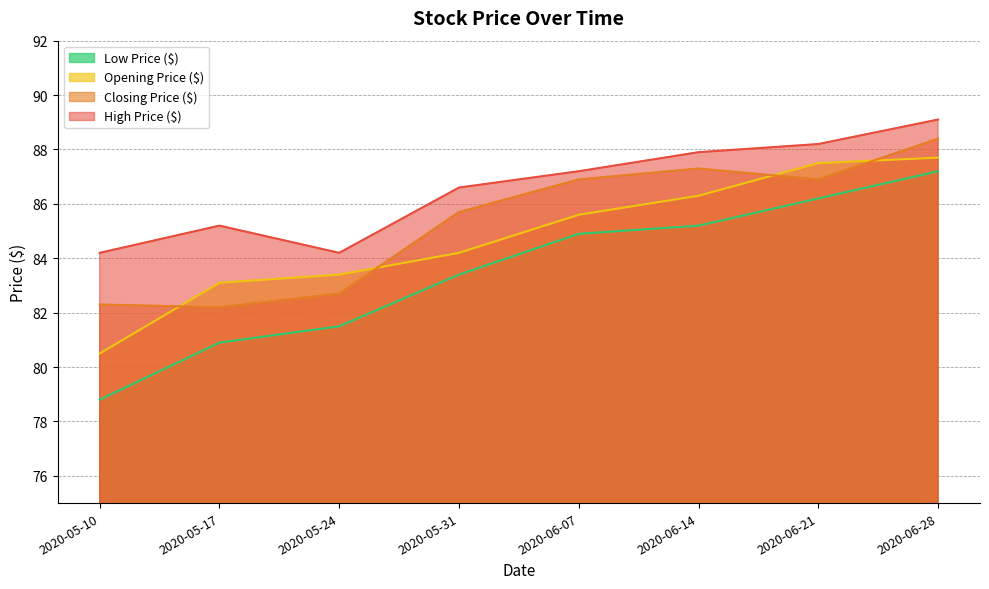

What is the difference between the maximum and minimum values in the Low Price ($) series?

8.4